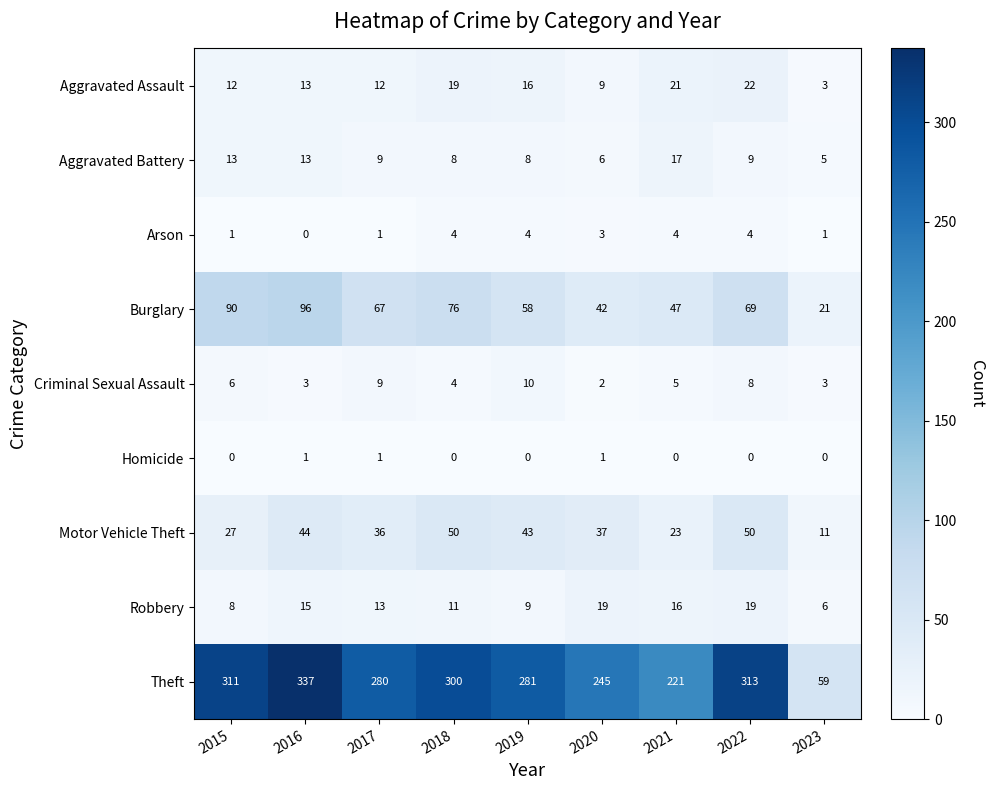

Is the value of Burglary at 2017 greater than the value of Theft at 2015?

No